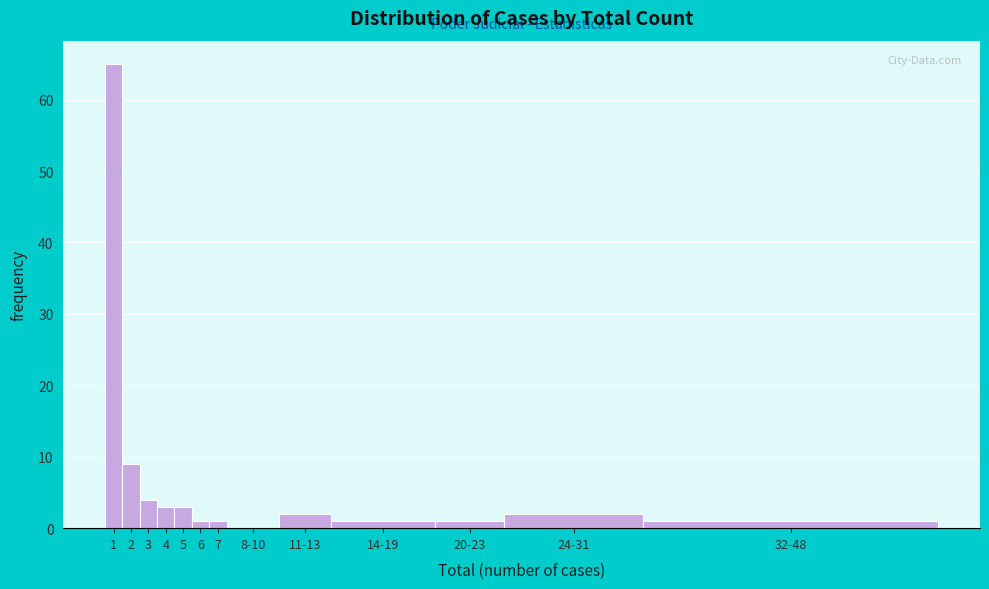

Reading right to left, transcribe all the data shown in this chart.

32-48=1	24-31=2	20-23=1	14-19=1	11-13=2	8-10=0	7=1	6=1	5=3	4=3	3=4	2=9	1=65